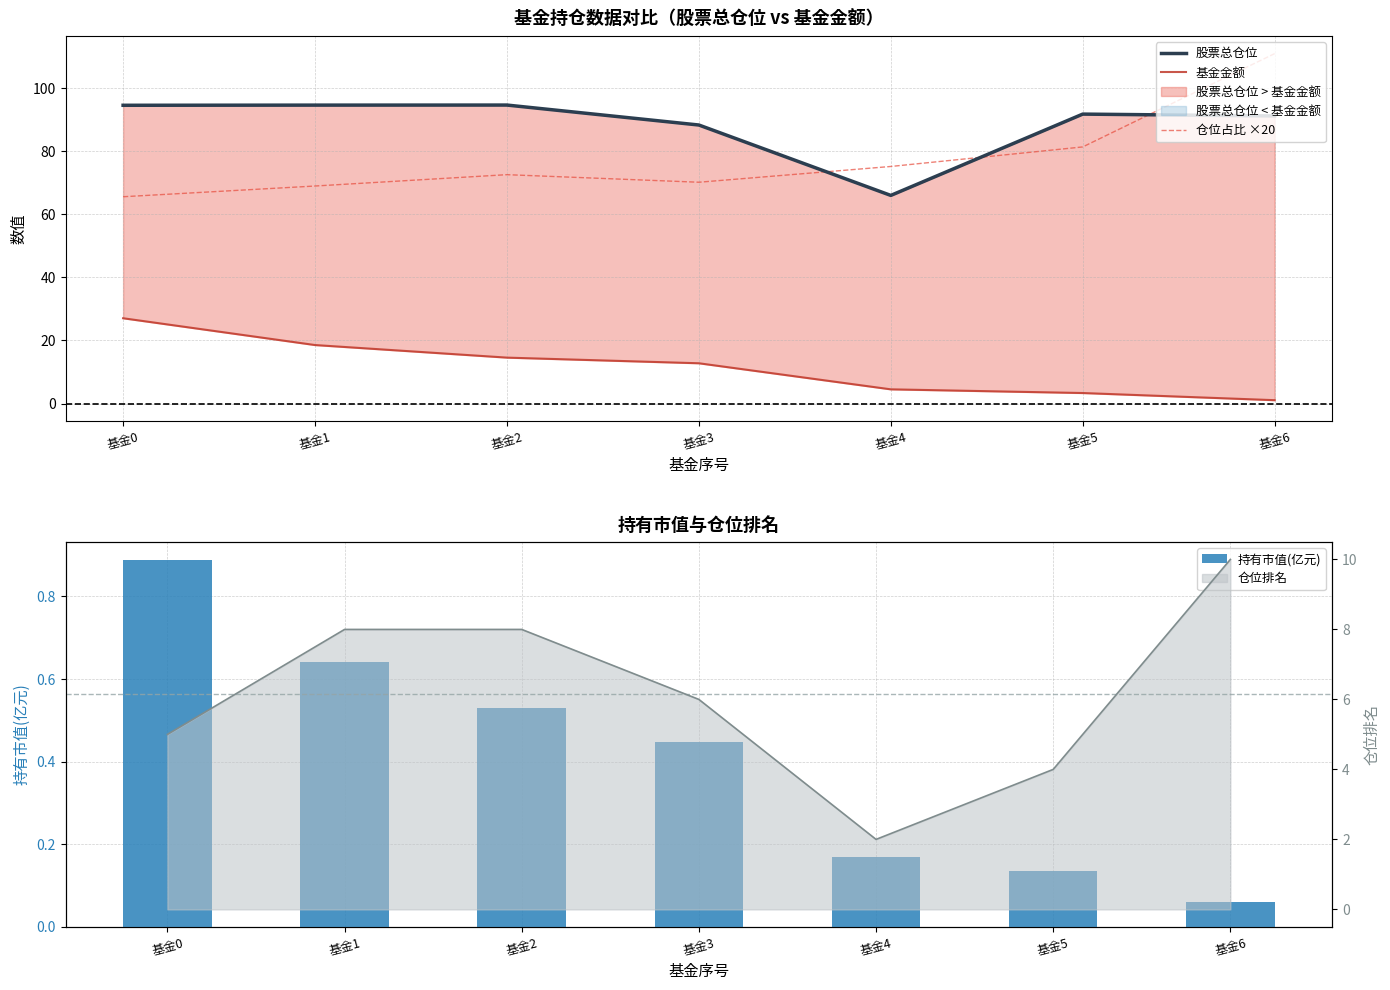

What is the difference between the second highest and minimum values in the 基金金额 series?

17.5